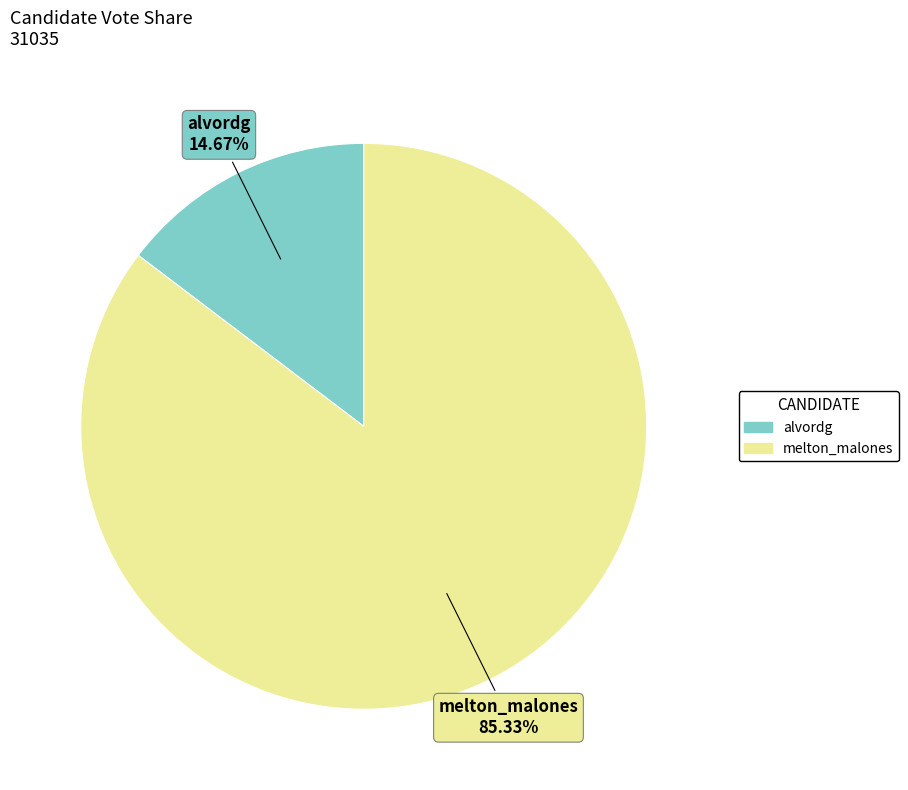

To the nearest percent, what percentage of the pie is melton_malones?

85%